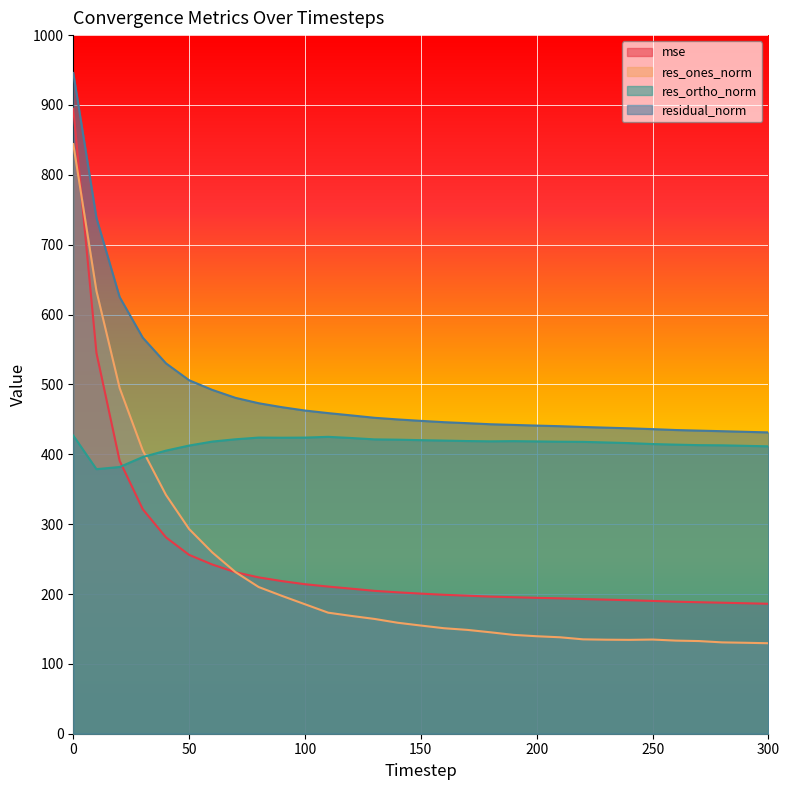

Rank the series by their maximum value, from lowest to highest.

res_ortho_norm, res_ones_norm, mse, residual_norm